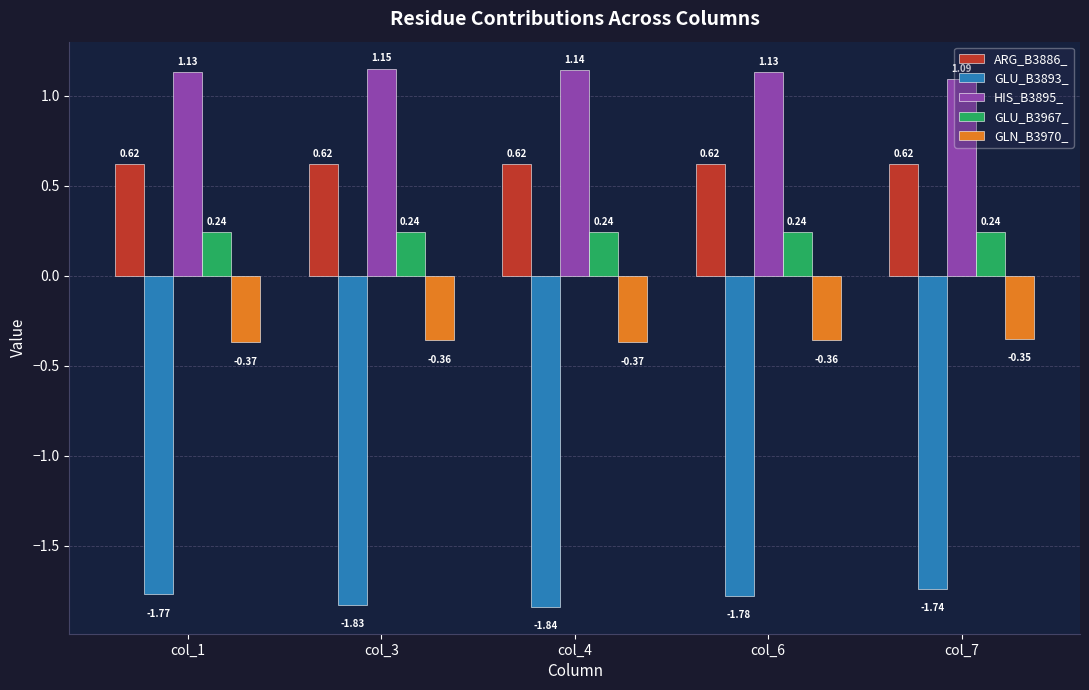

Is the value of HIS_B3895_ at col_6 greater than the value of GLN_B3970_ at col_7?

Yes